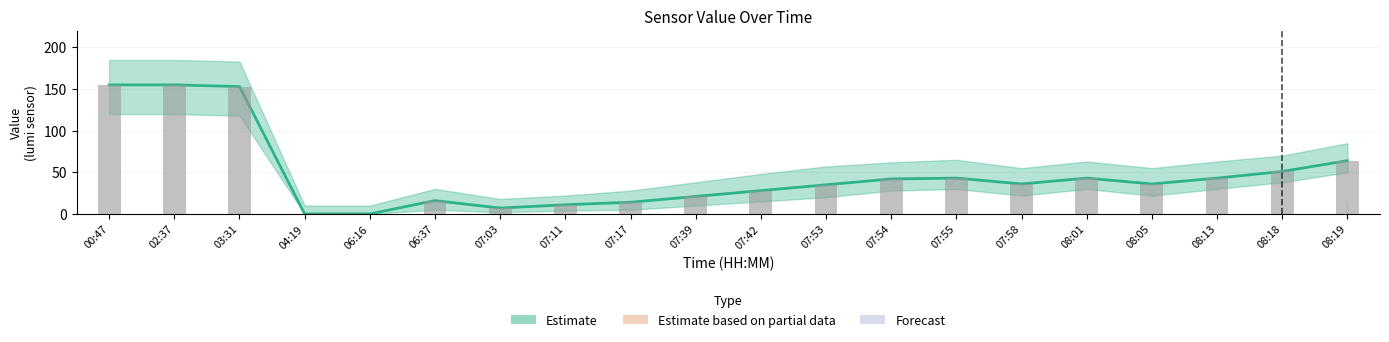

List the labels in order of value, largest first.

00:47, 02:37, 03:31, 08:19, 08:18, 07:55, 08:01, 08:13, 07:54, 07:58, 08:05, 07:53, 07:42, 07:39, 06:37, 07:17, 07:11, 07:03, 04:19, 06:16